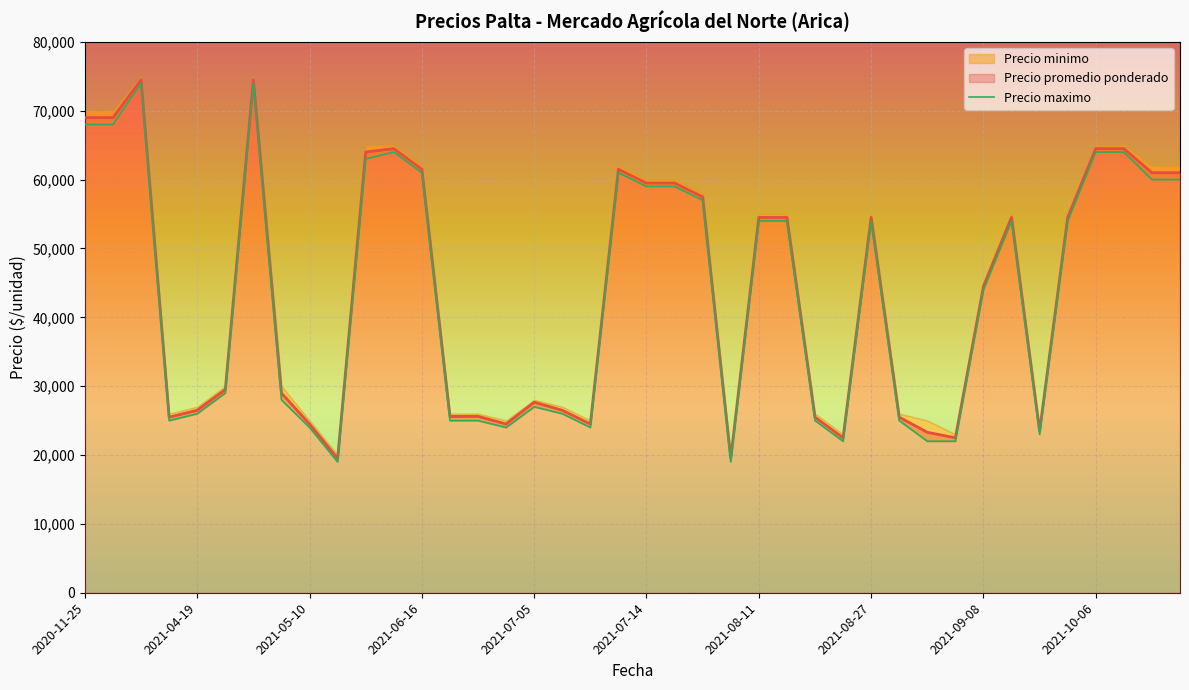

What is the difference between the values at 2021-08-27 and 2021-07-05?

27000